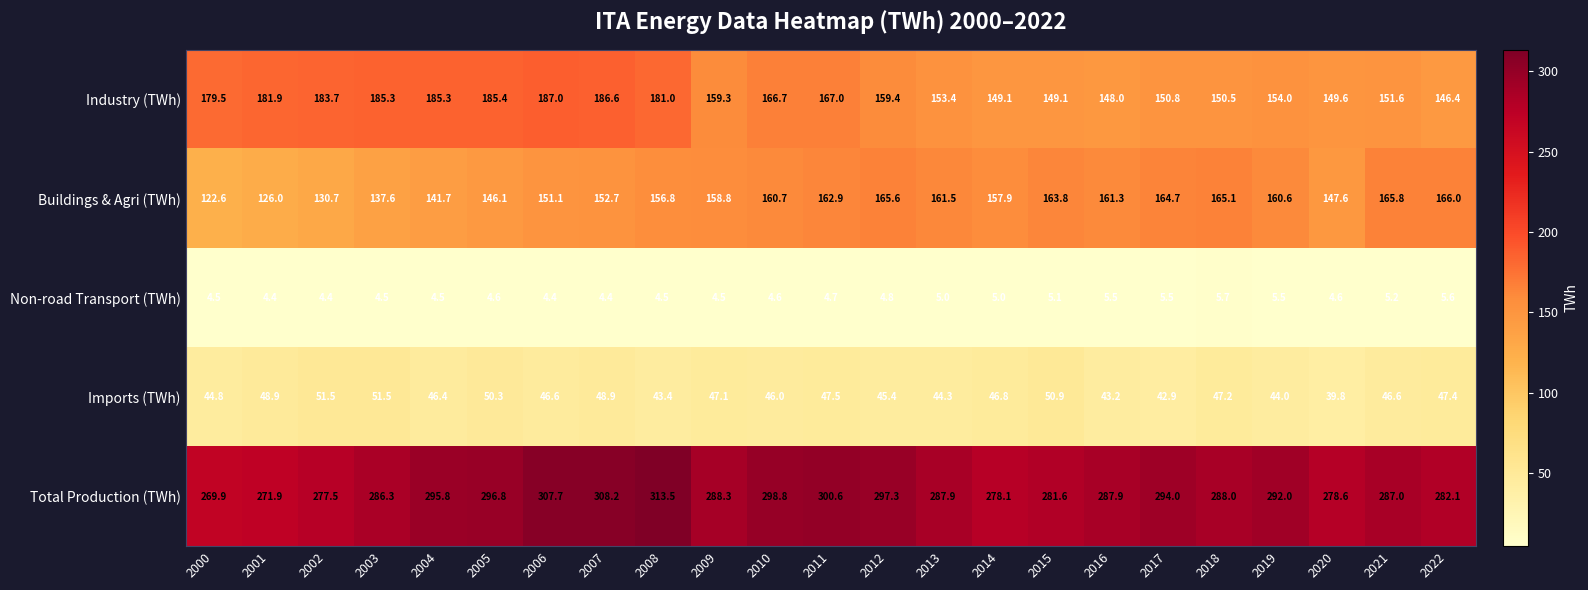

At which category is the sum across all series the highest?

2007